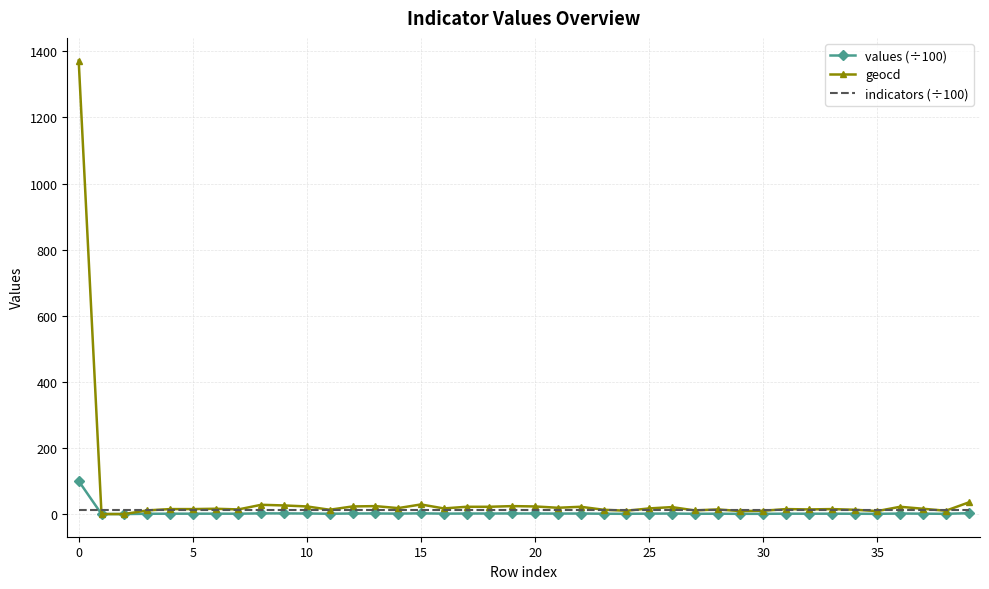

What is the highest value of the geocd series?

1372.0